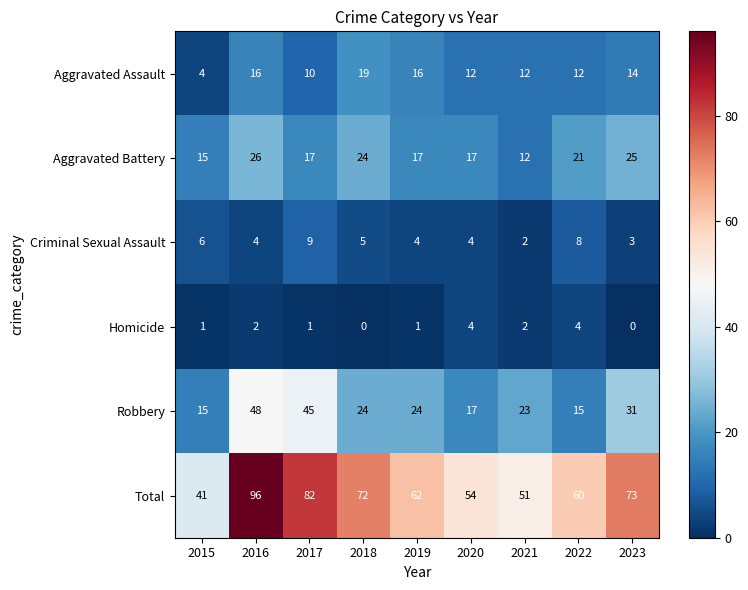

Is the value of Total at 2023 greater than the value of Homicide at 2017?

Yes